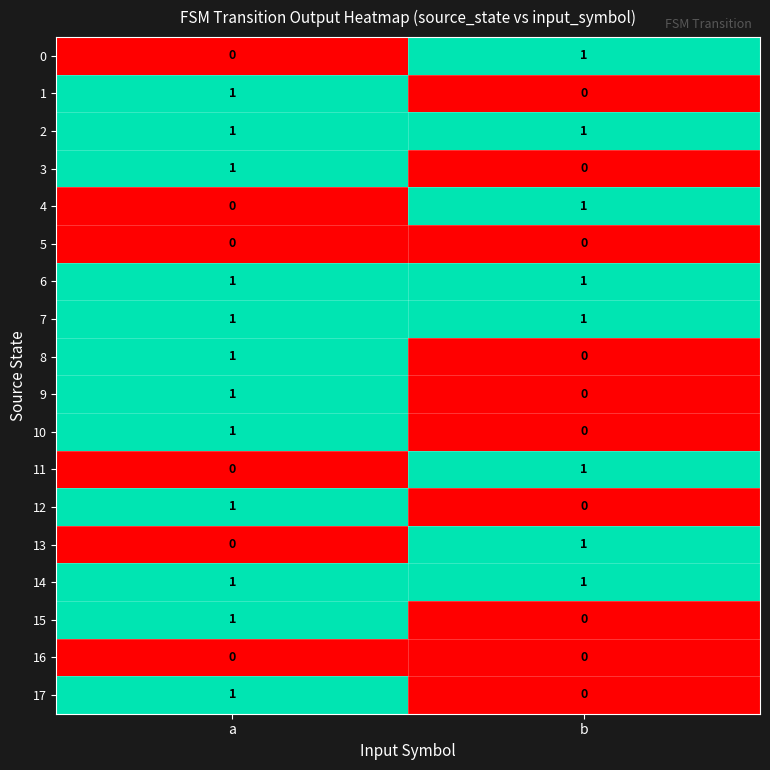

List the labels in order of 9 value, largest first.

a, b